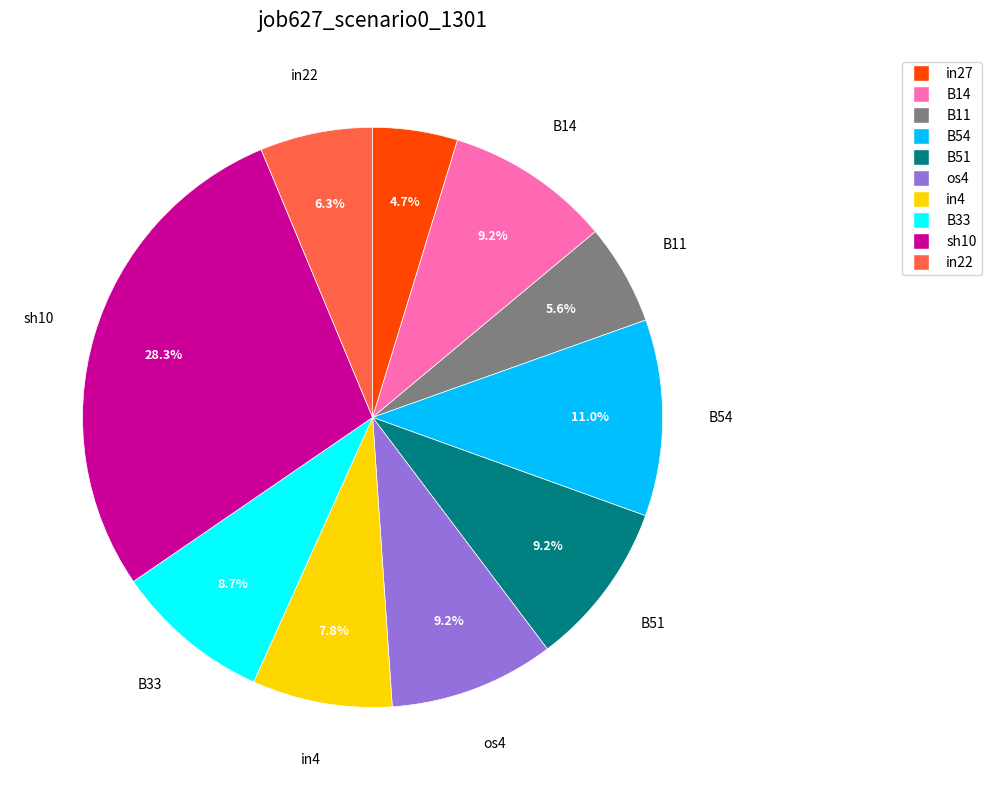

Is there a majority slice in this chart?

No